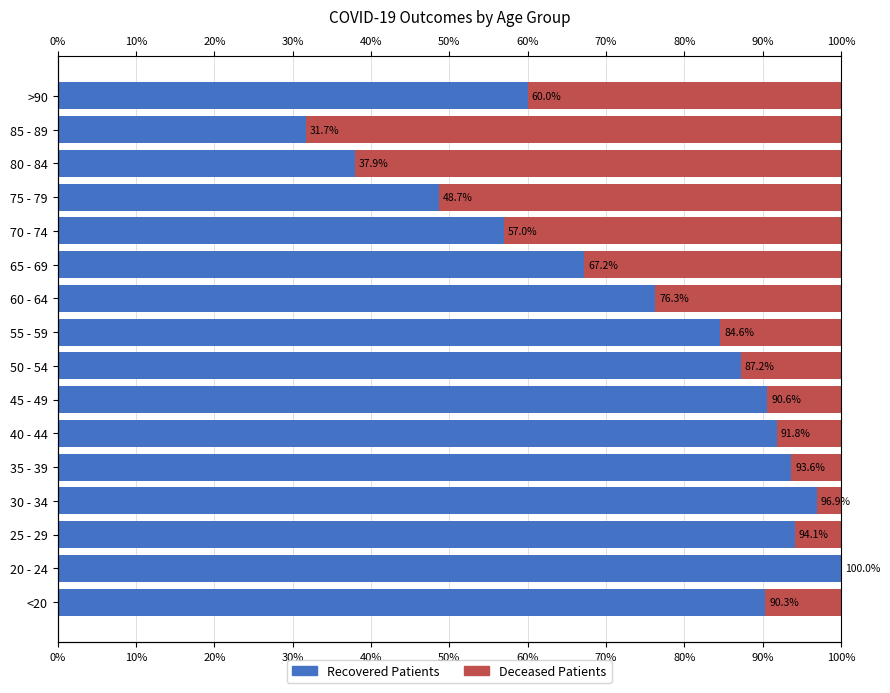

True or false: Recovered has a value of 56.4 at 45 - 49.

False